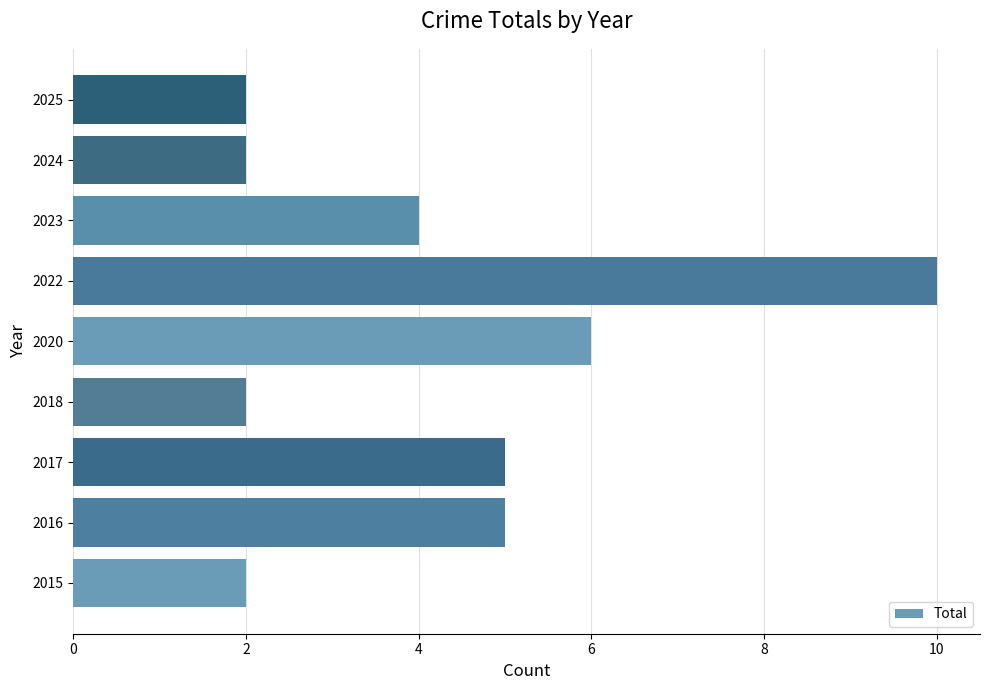

What is the difference between the maximum and minimum values?

8